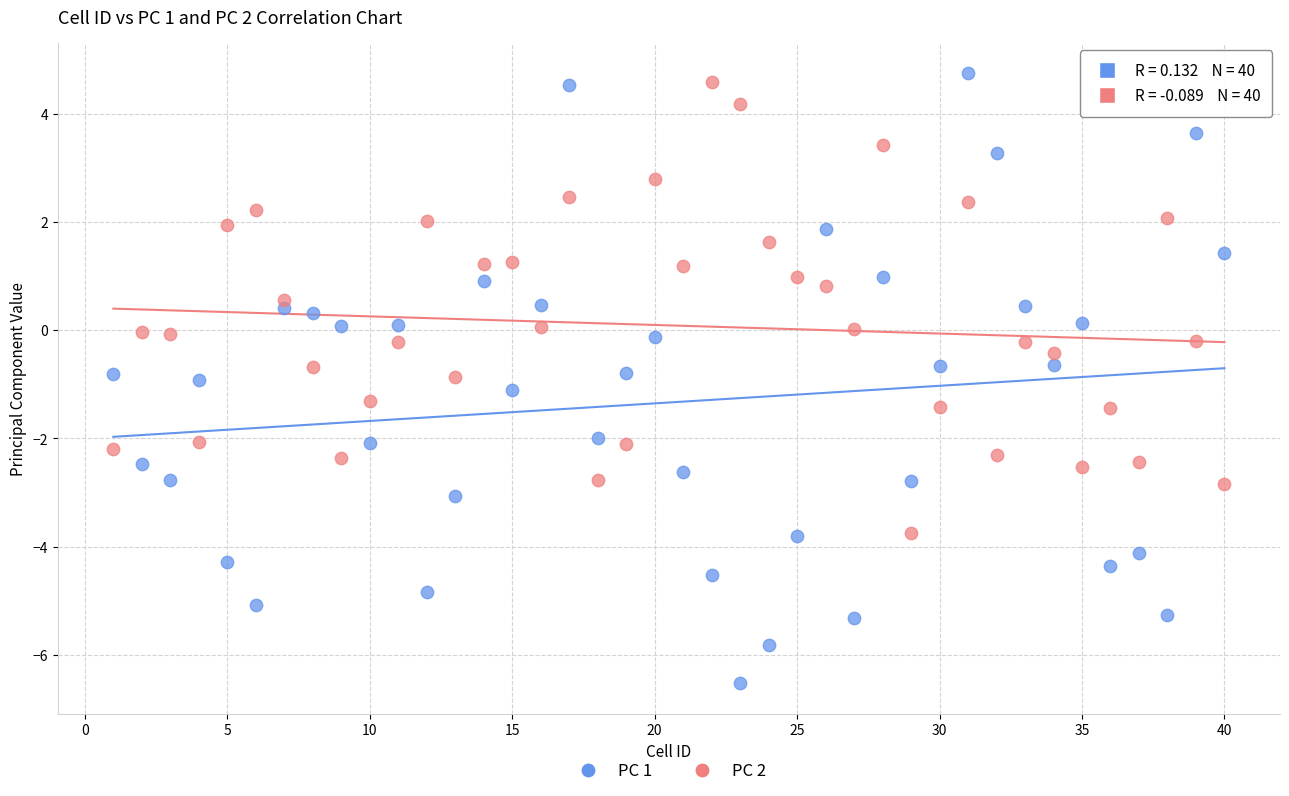

Across all data points, what is the range of Y values (max minus min)?

11.3